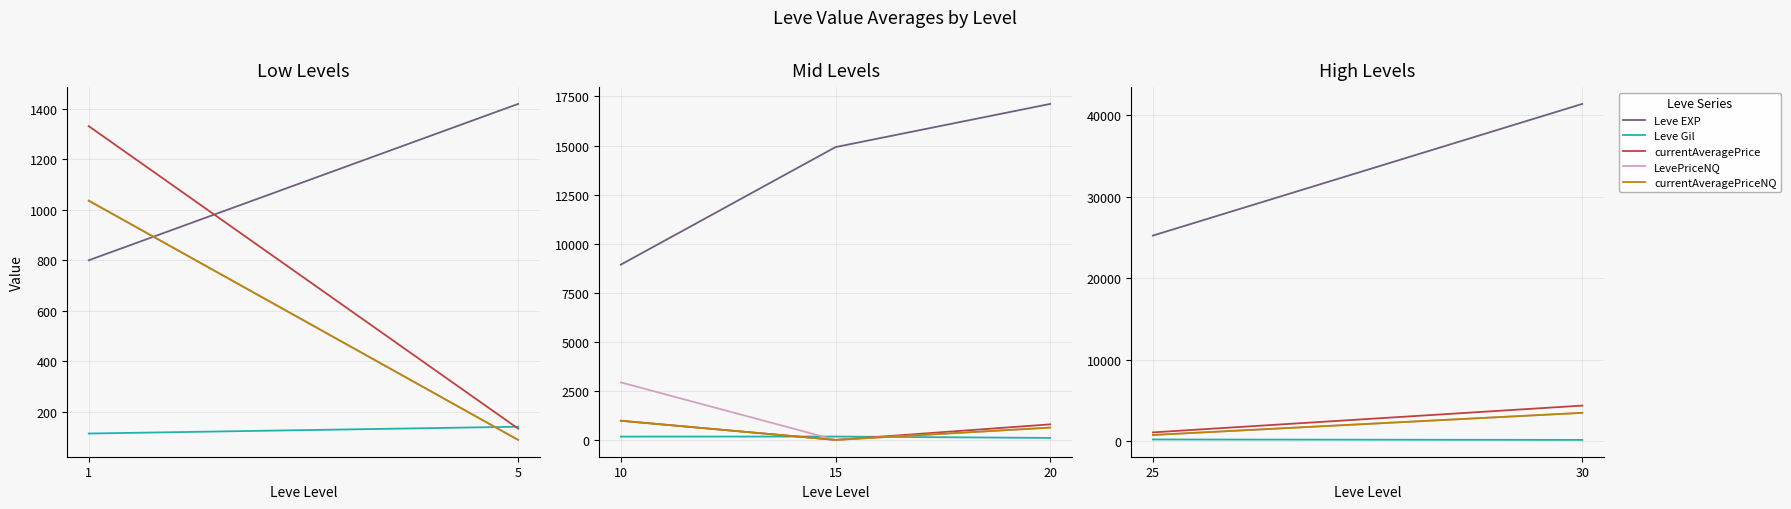

What is the greatest value displayed?

17120.0